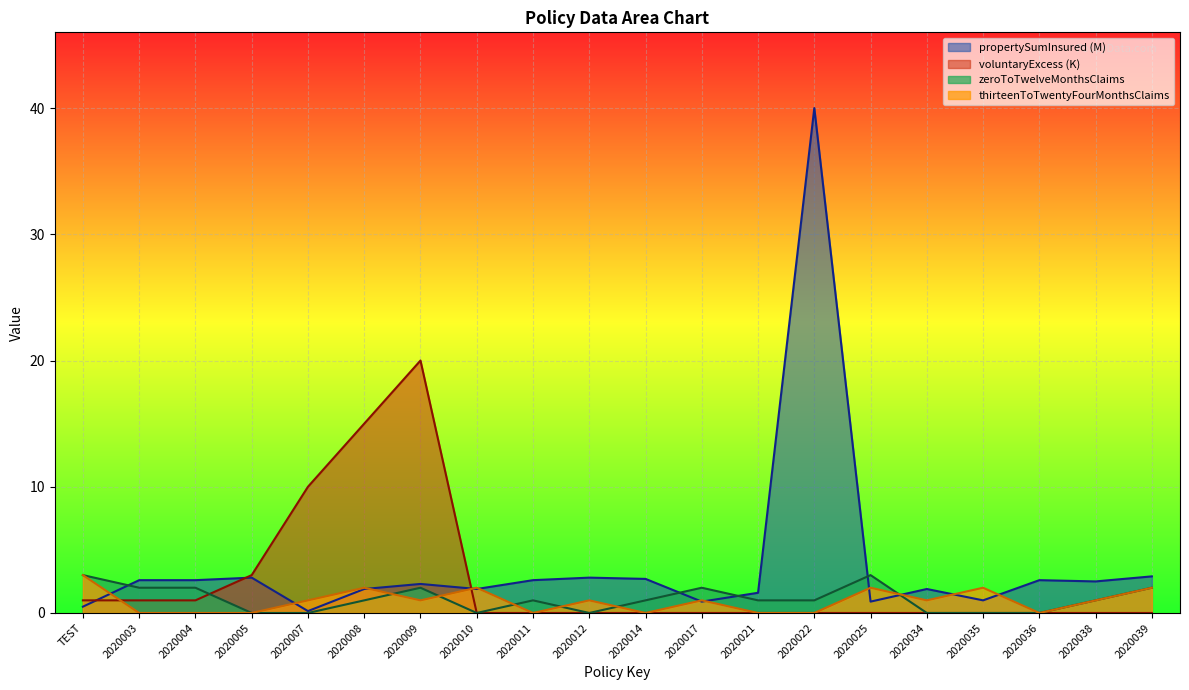

Which series has the widest spread of values?

propertySumInsured (M)